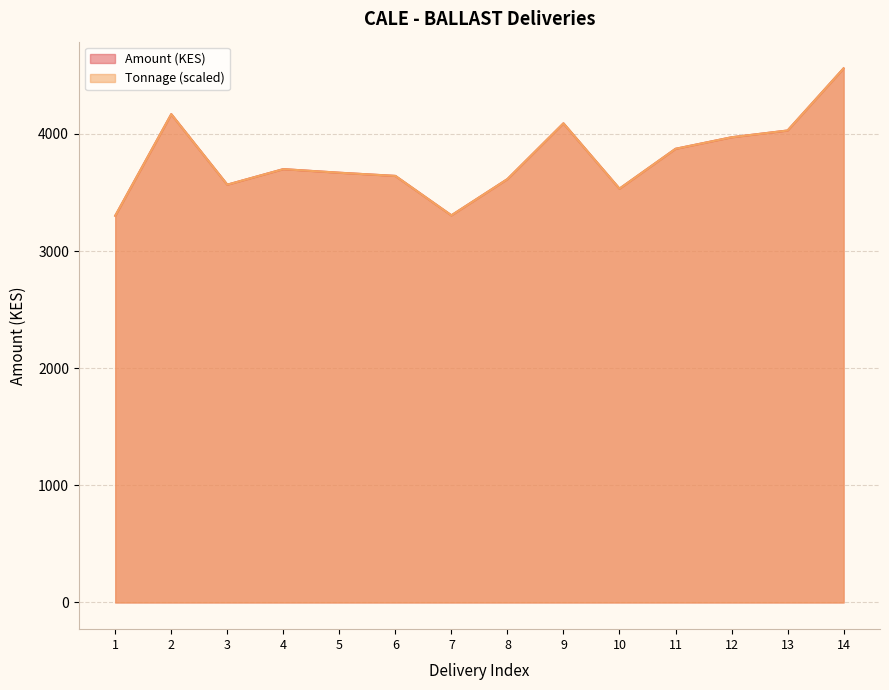

True or false: Tonnage and Amount cross at least once.

False